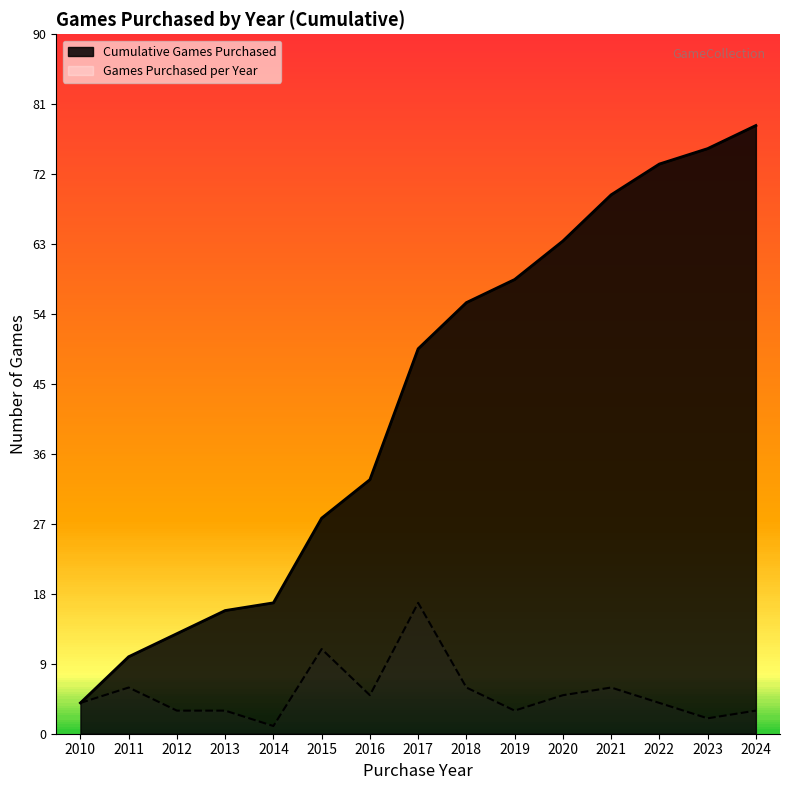

The Cumulative Games Purchased series shows 50 at 2017. True or false?

True